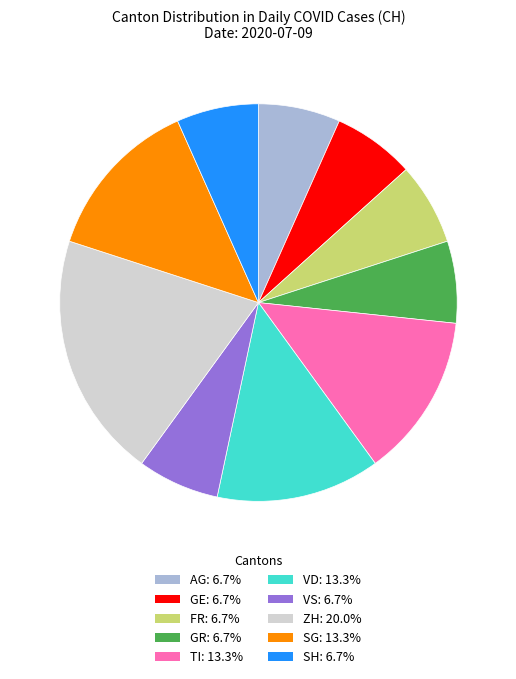

Does ZH represent more than half of the total?

No